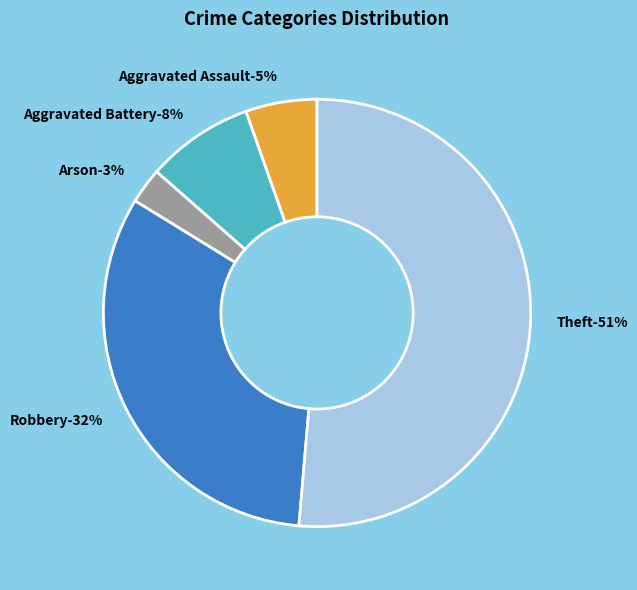

To the nearest percent, what is the average slice percentage?

20%